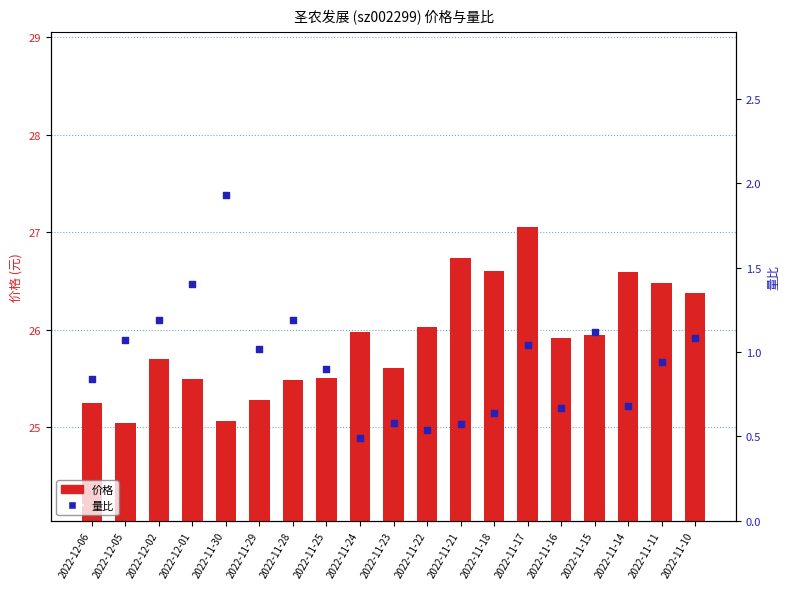

Is the value of 价格 at 2022-11-18 greater than the value of 量比 at 2022-11-22?

Yes